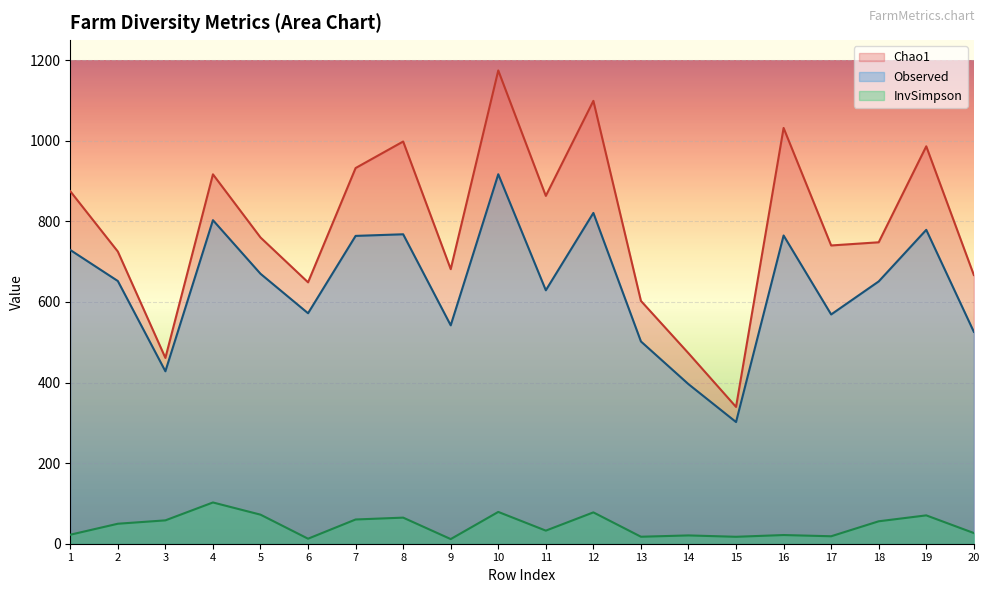

What is the smallest value displayed?

11.5